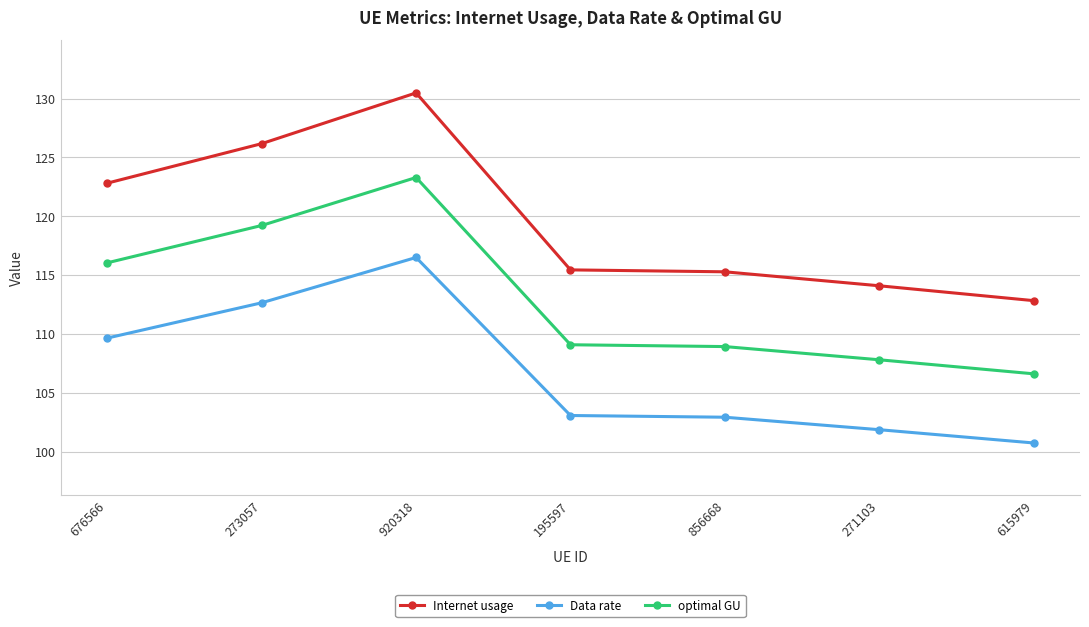

Where does the Data rate series first go above 103?

676566